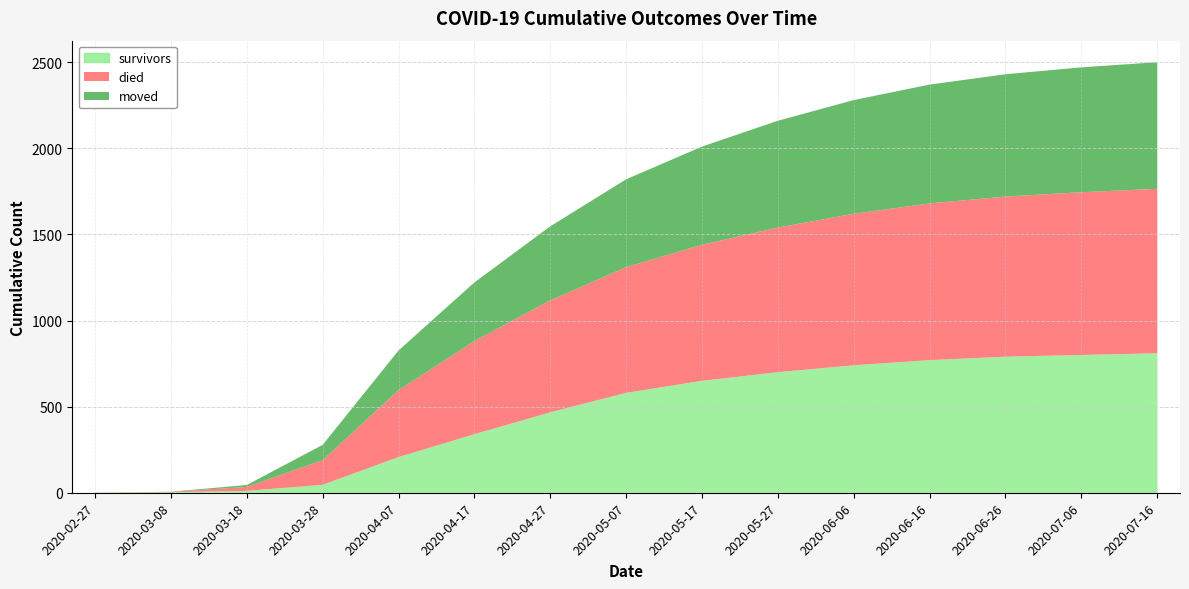

Reading left to right, transcribe all the data shown in this chart.

survivors: 2020-02-27=0	2020-03-08=3	2020-03-18=11	2020-03-28=46	2020-04-07=207	2020-04-17=340	2020-04-27=467	2020-05-07=580	2020-05-17=650	2020-05-27=700	2020-06-06=740	2020-06-16=770	2020-06-26=790	2020-07-06=800	2020-07-16=810
died: 2020-02-27=0	2020-03-08=2	2020-03-18=23	2020-03-28=143	2020-04-07=389	2020-04-17=541	2020-04-27=650	2020-05-07=730	2020-05-17=790	2020-05-27=840	2020-06-06=880	2020-06-16=910	2020-06-26=930	2020-07-06=945	2020-07-16=955
moved: 2020-02-27=0	2020-03-08=1	2020-03-18=11	2020-03-28=89	2020-04-07=230	2020-04-17=340	2020-04-27=430	2020-05-07=510	2020-05-17=570	2020-05-27=620	2020-06-06=660	2020-06-16=690	2020-06-26=710	2020-07-06=725	2020-07-16=735